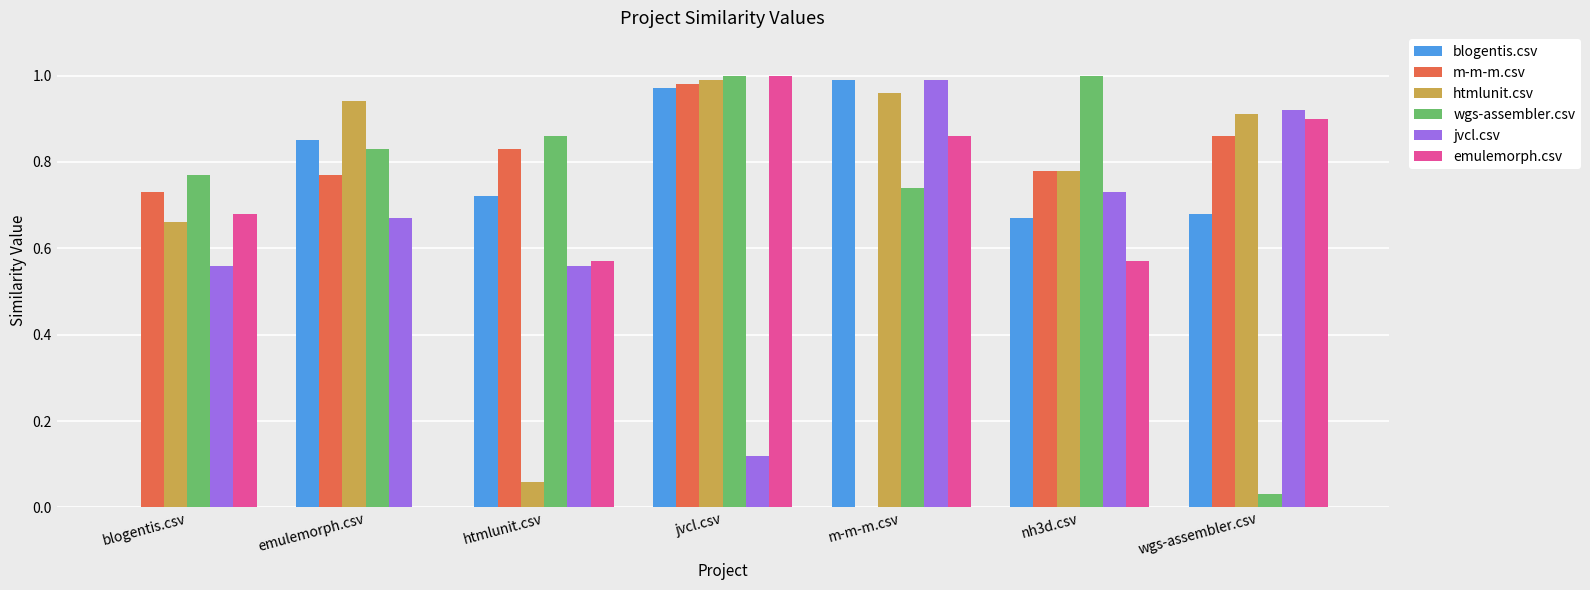

At which category is the sum across all series the highest?

jvcl.csv